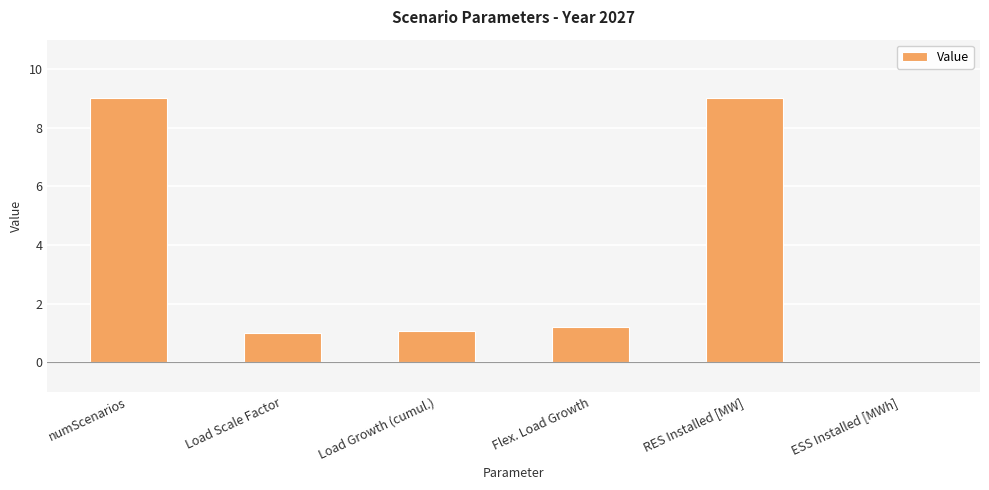

Where does the data first go above 1?

numScenarios